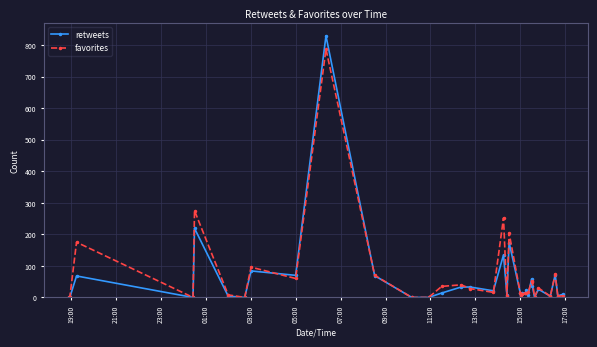

At how many categories does at least one series exceed 185?

4